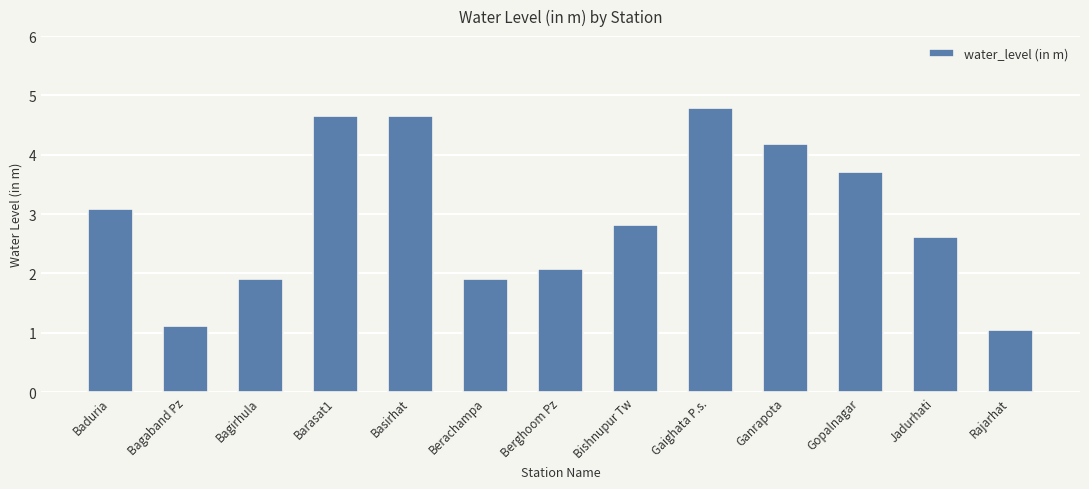

What is the smallest value displayed?

1.0